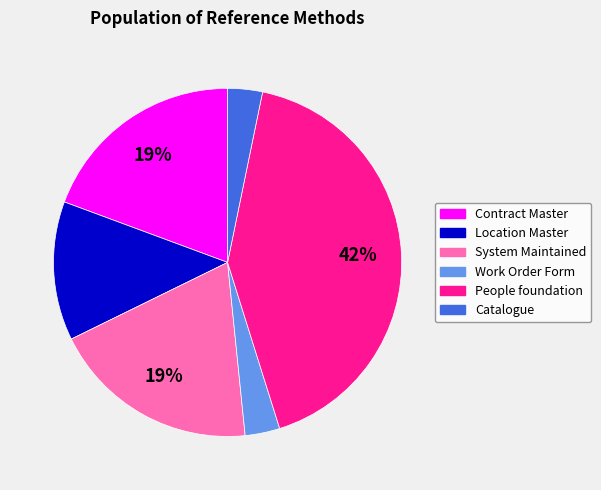

Is the sum of Work Order Form and People foundation greater than half?

No